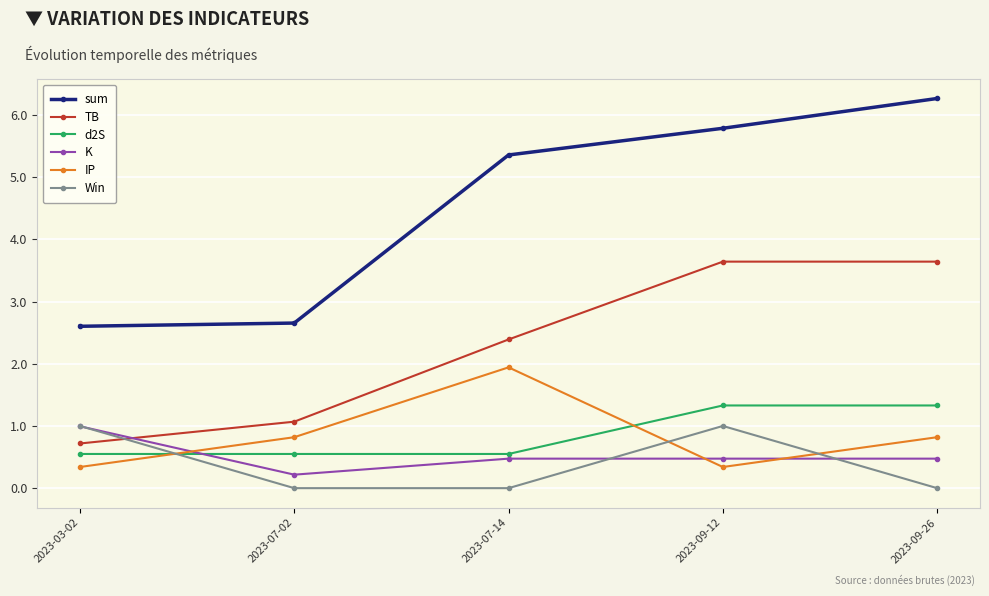

What is the total value across all series at 2023-03-02?

6.2